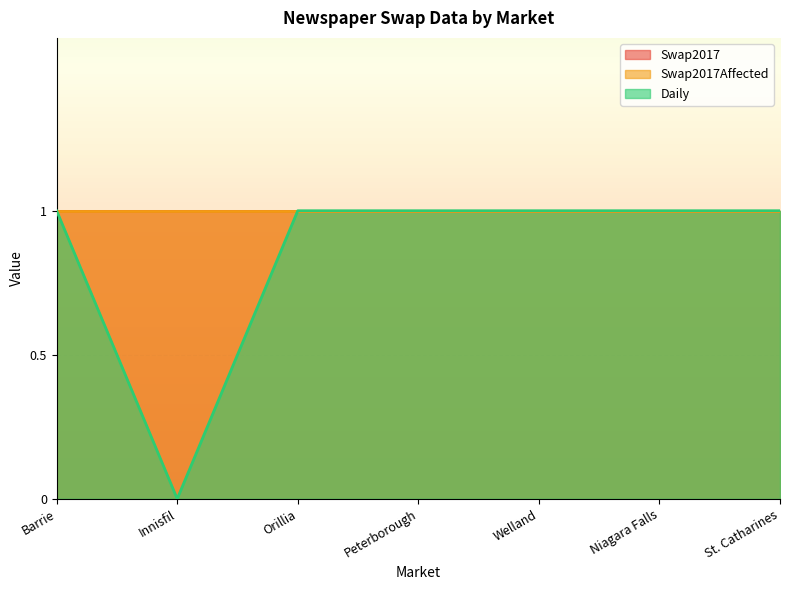

What is the maximum value shown in the chart?

1